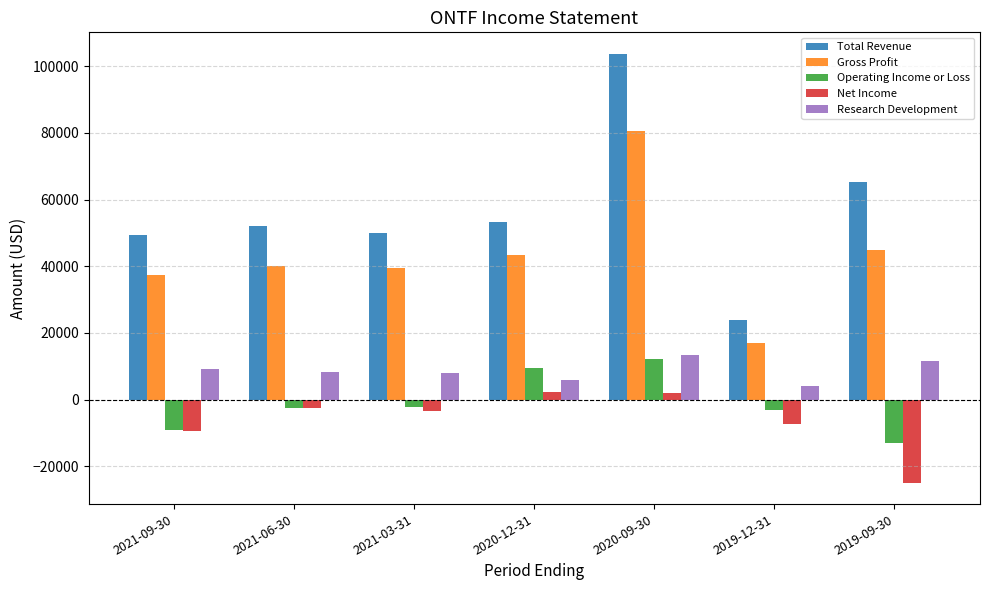

What is the average value of the Research Development series?

8614